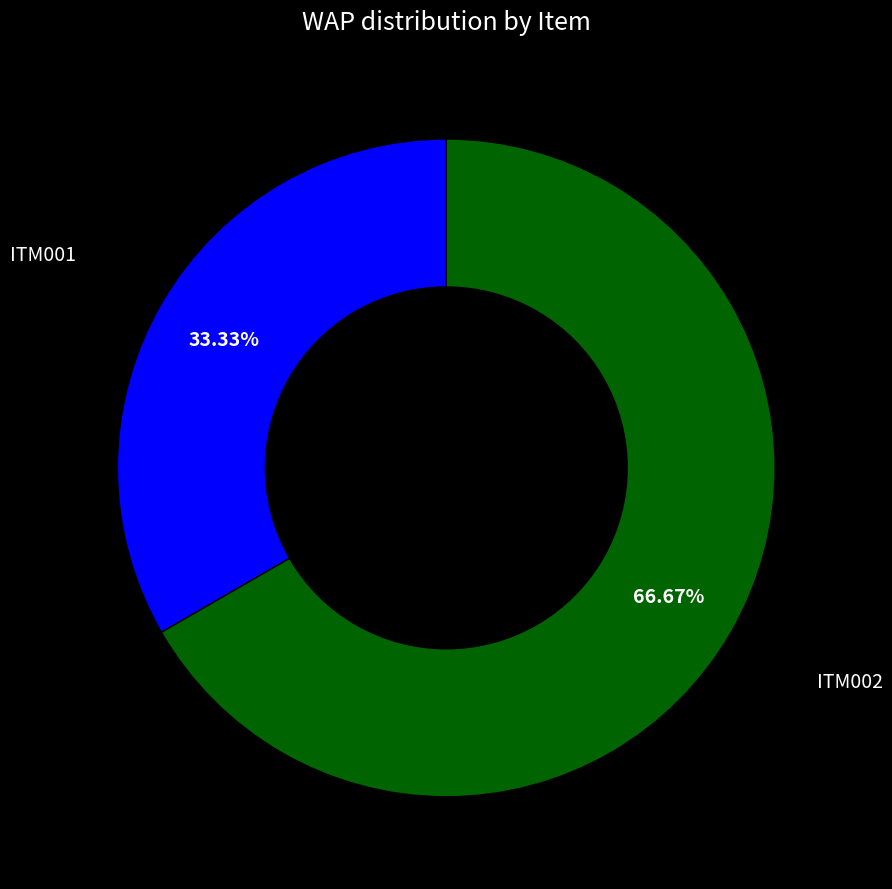

Does any single category account for the majority?

Yes